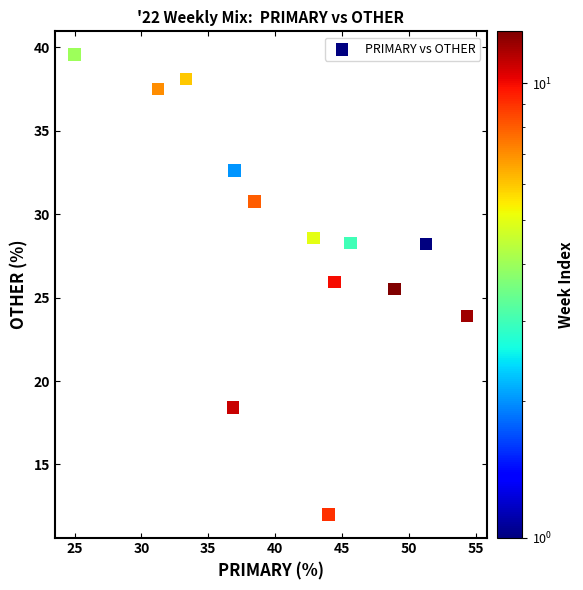

What is the range of X values (max minus min)?

29.3